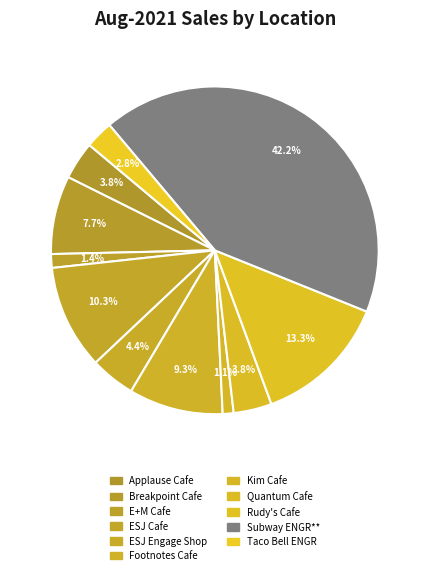

To the nearest percent, what is the difference between the Footnotes Cafe and Quantum Cafe slice percentages?

6%